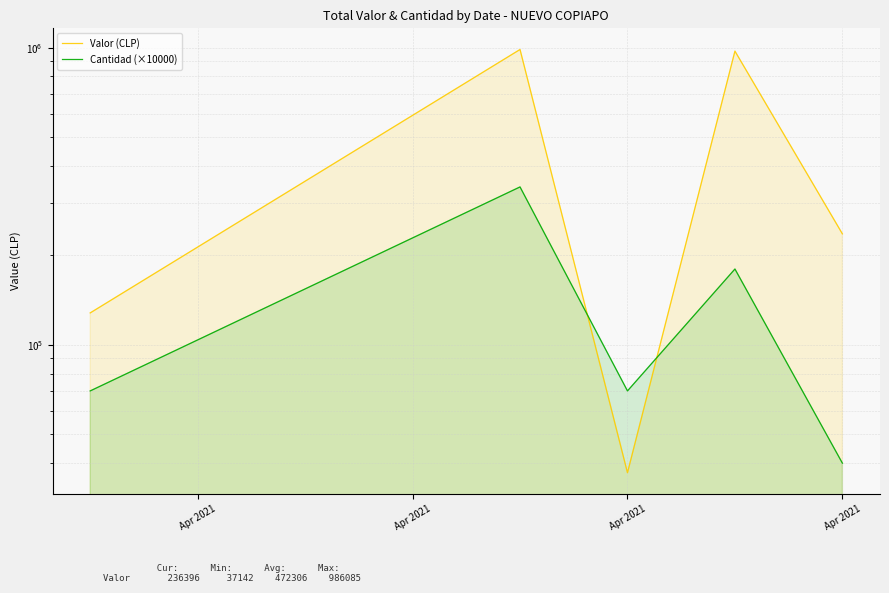

Rank the series by their average value, from highest to lowest.

Valor (CLP), Cantidad (×10000)